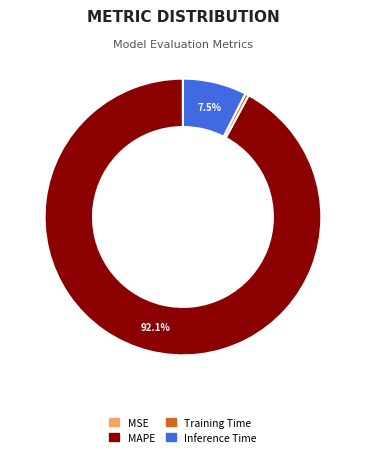

Which category accounts for the majority?

MAPE